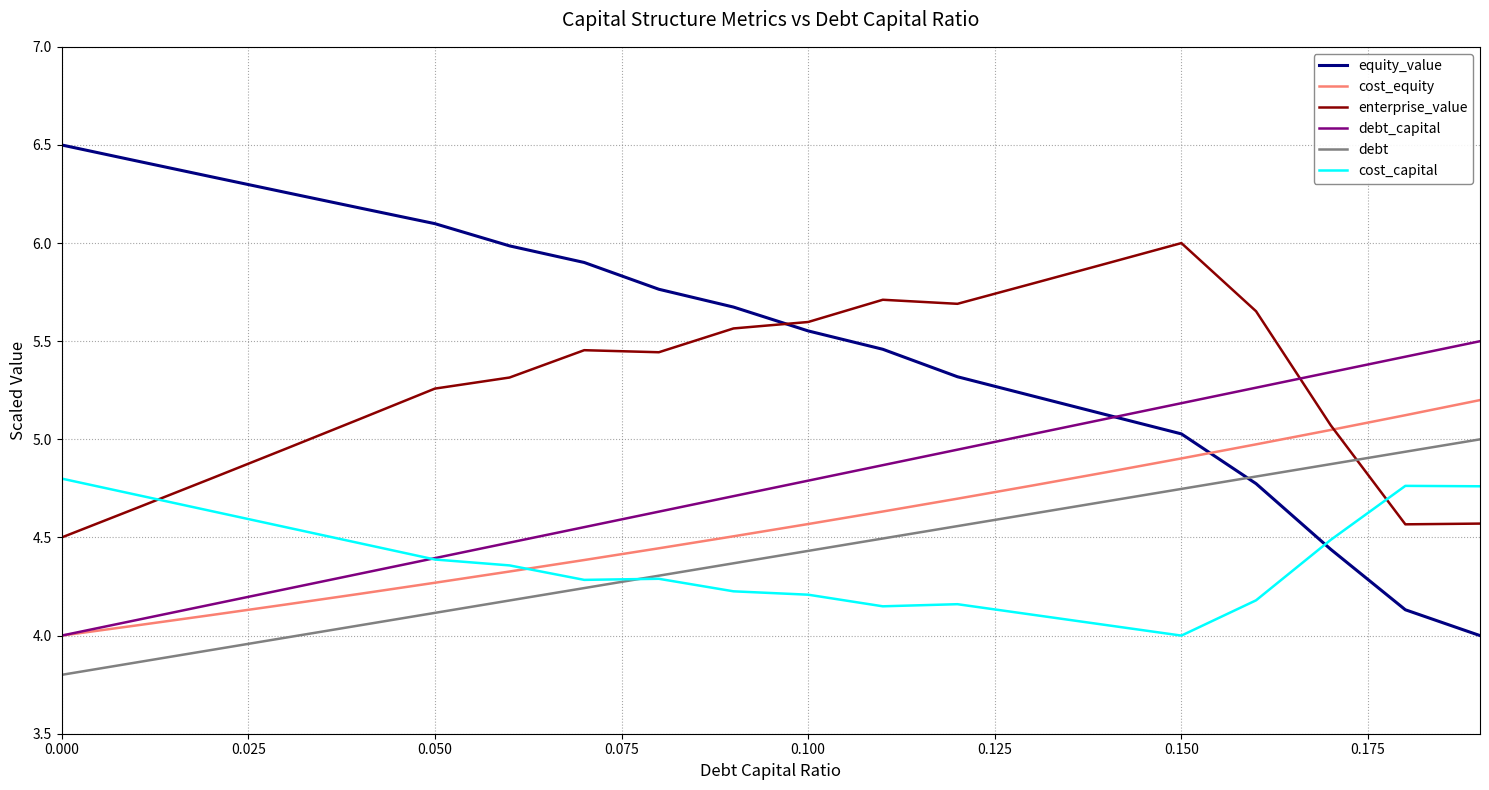

True or false: debt and enterprise_value cross at least once.

True